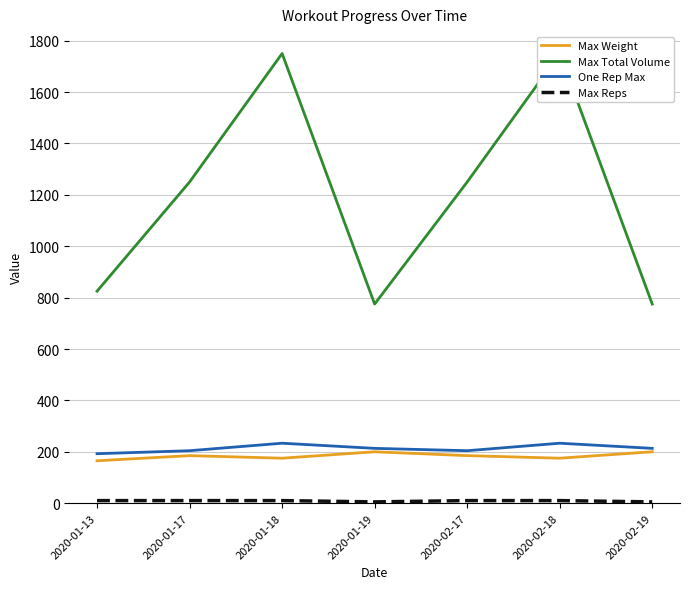

How many categories are shown in the chart?

7